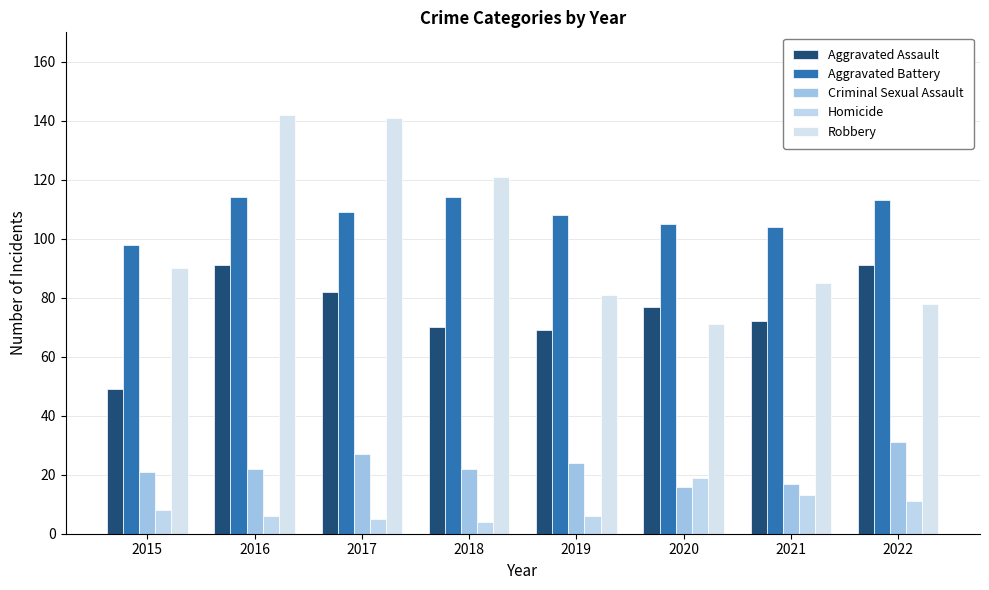

The Aggravated Assault series shows 124 at 2017. True or false?

False